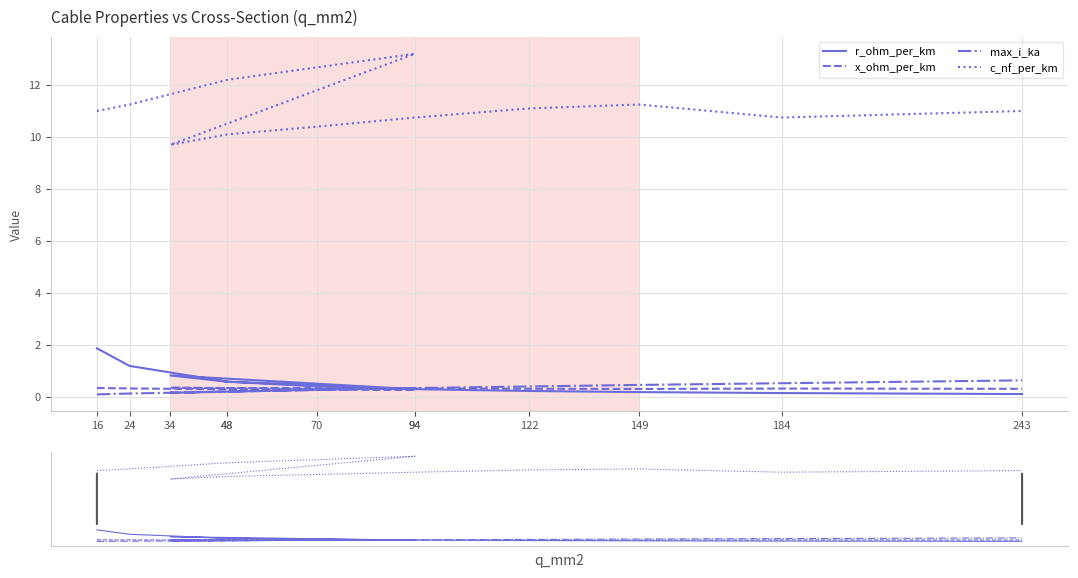

What is the label of the 3rd point from the right?

149